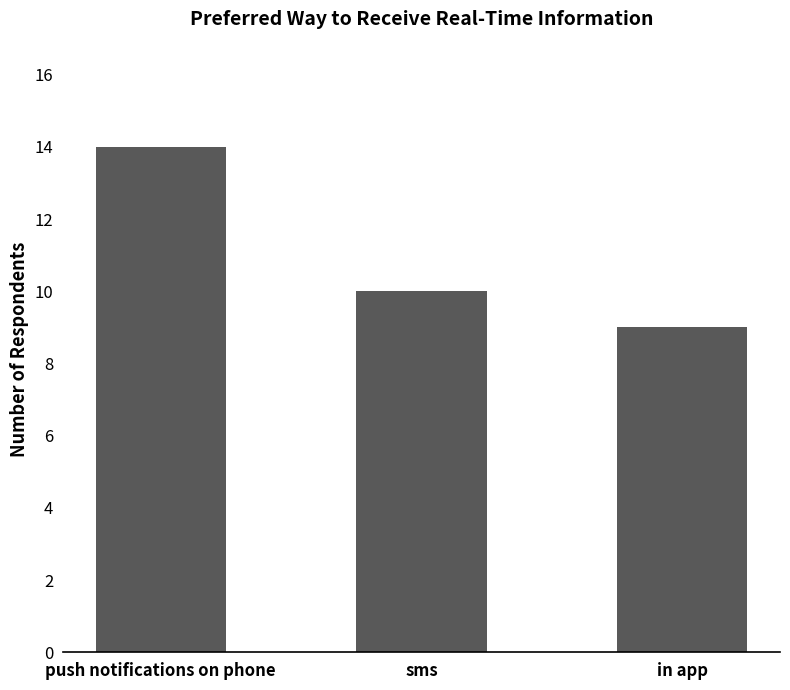

What is the greatest value displayed?

14